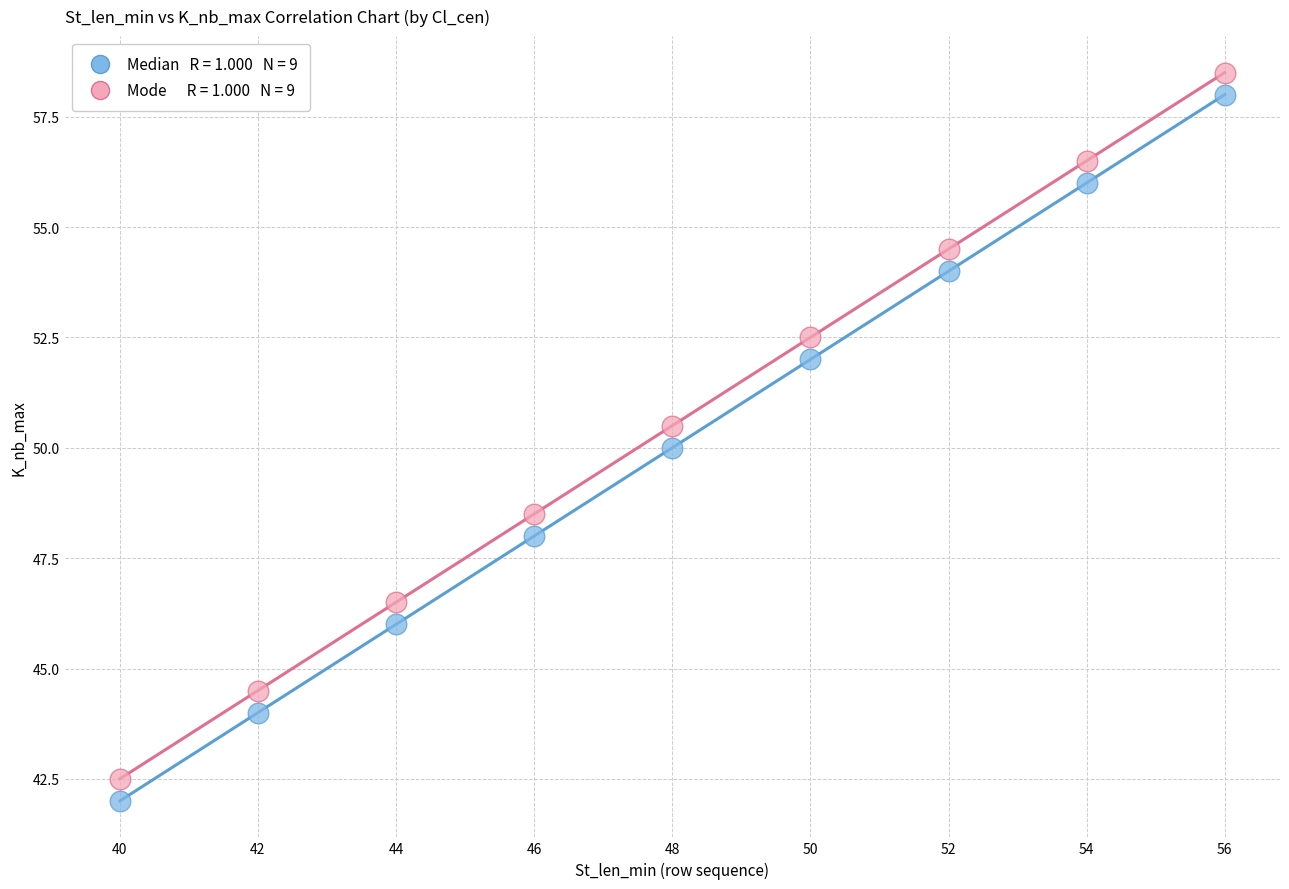

Across all data points, what is the range of X values (max minus min)?

16.0